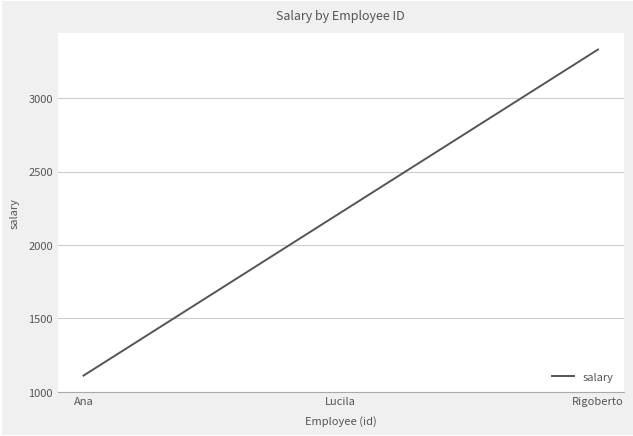

List the labels in order of value, largest first.

Rigoberto, Lucila, Ana